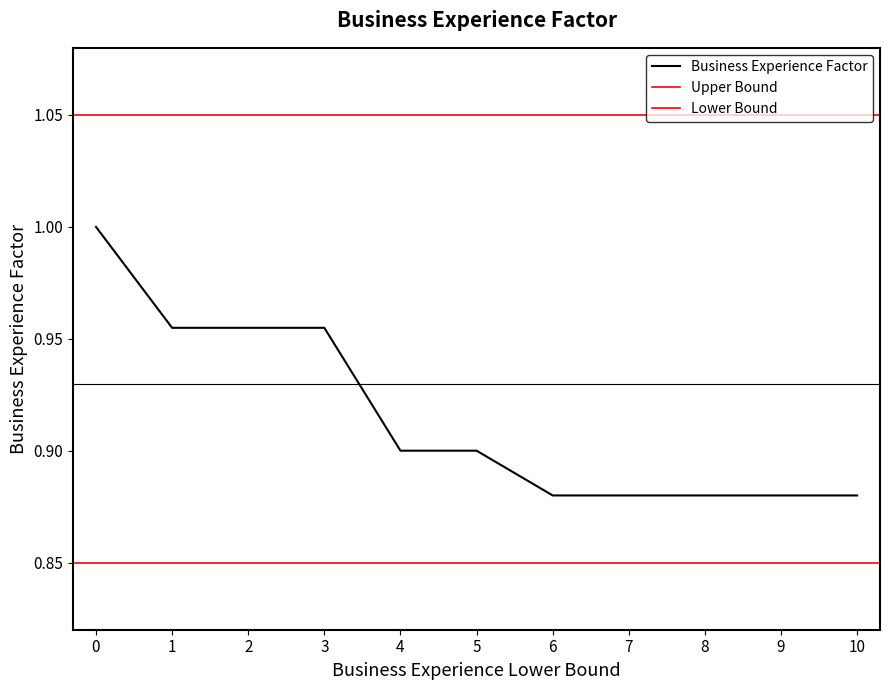

List the labels in order of value, largest first.

0, 1, 2, 3, 4, 5, 6, 7, 8, 9, 10